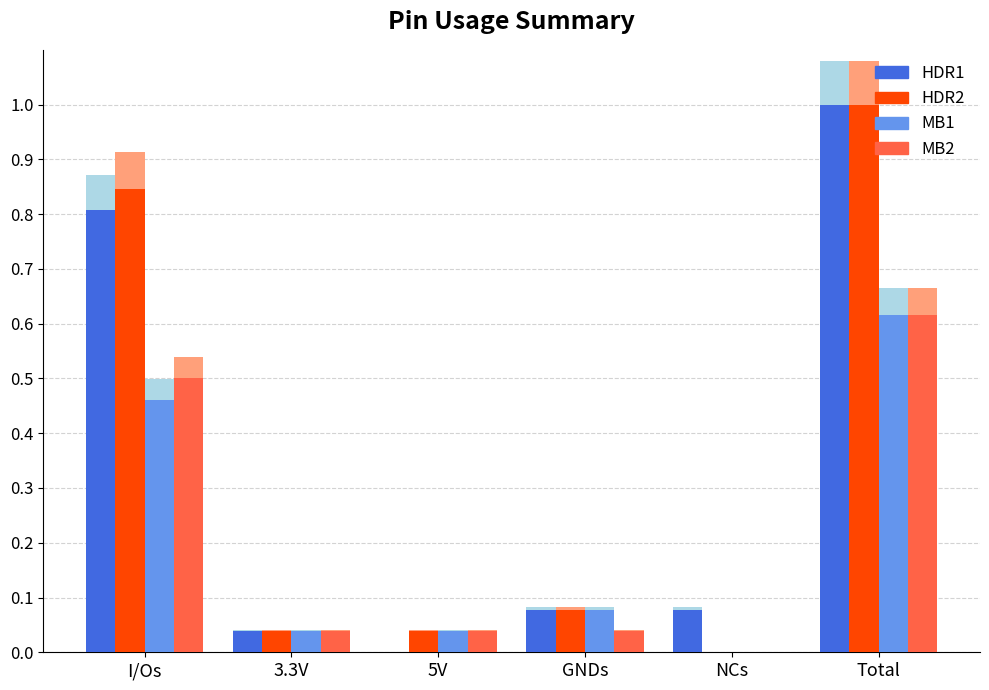

What is the sum of all HDR2 values?

2.0